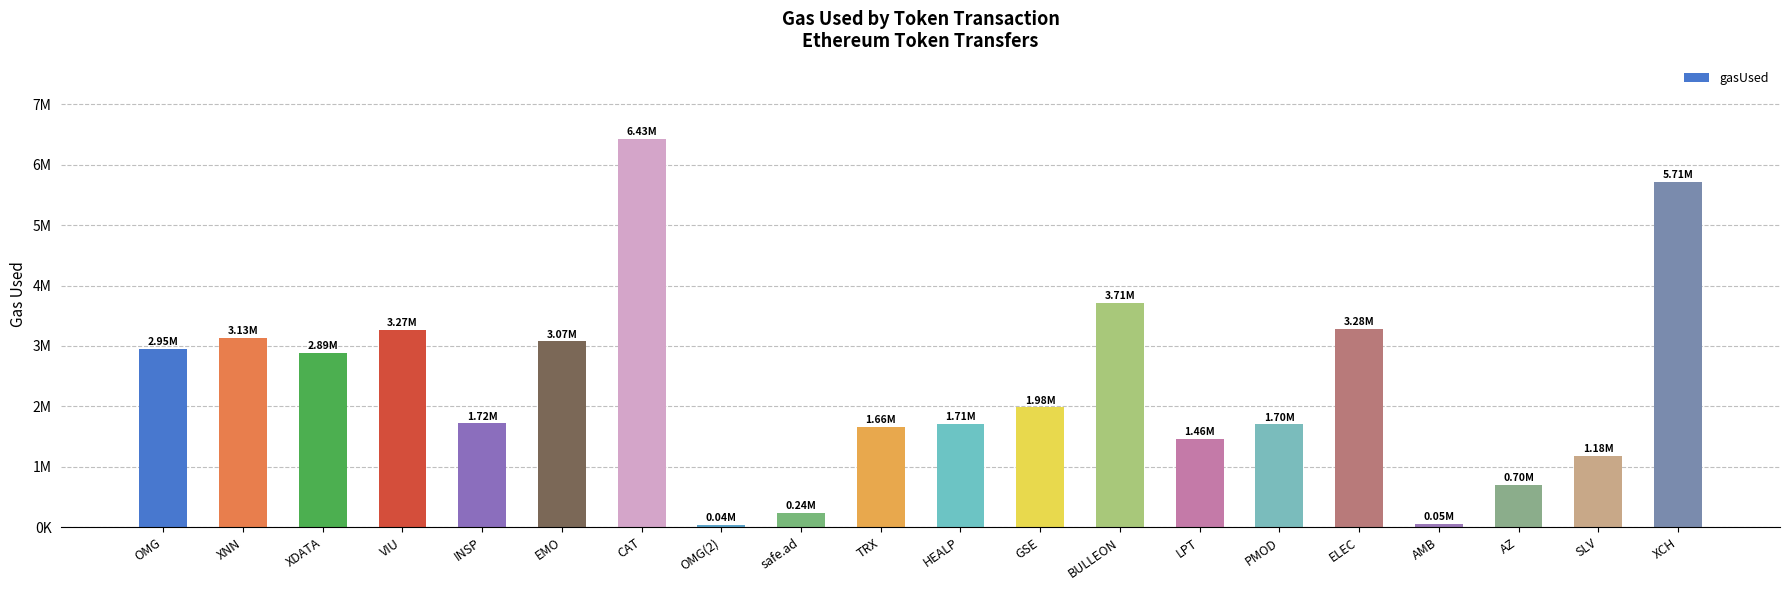

Rank the categories by value from lowest to highest.

OMG(2), AMB, safe.ad, AZ, SLV, LPT, TRX, PMOD, HEALP, INSP, GSE, XDATA, OMG, EMO, XNN, VIU, ELEC, BULLEON, XCH, CAT